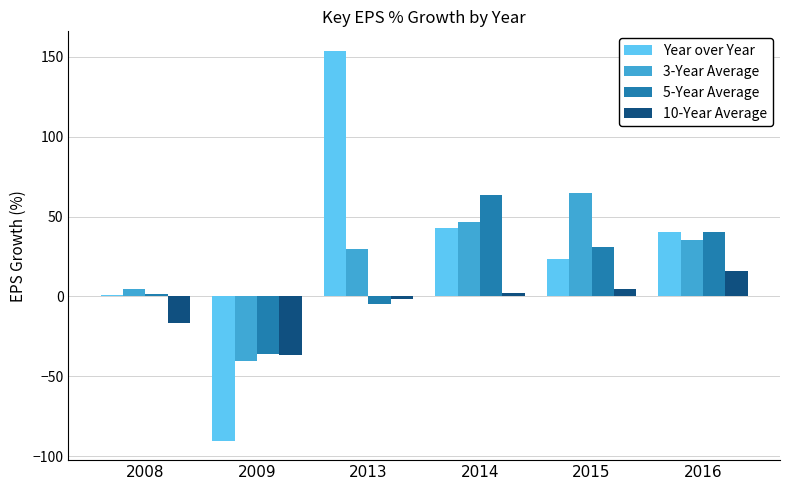

The value of Year over Year at 2009 is -155.6. True or false?

False